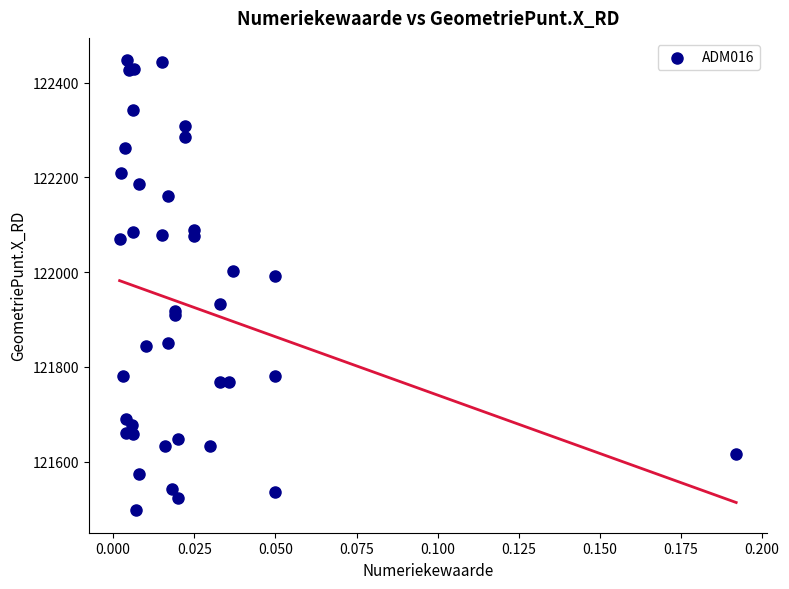

What Y value in the scatter plot is closest to 121972?

121991.2